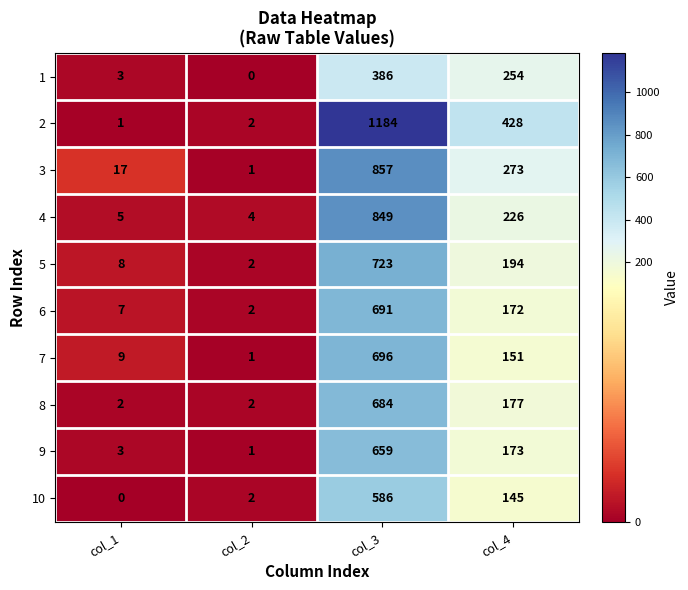

What is the total value across all series at col_2?

17